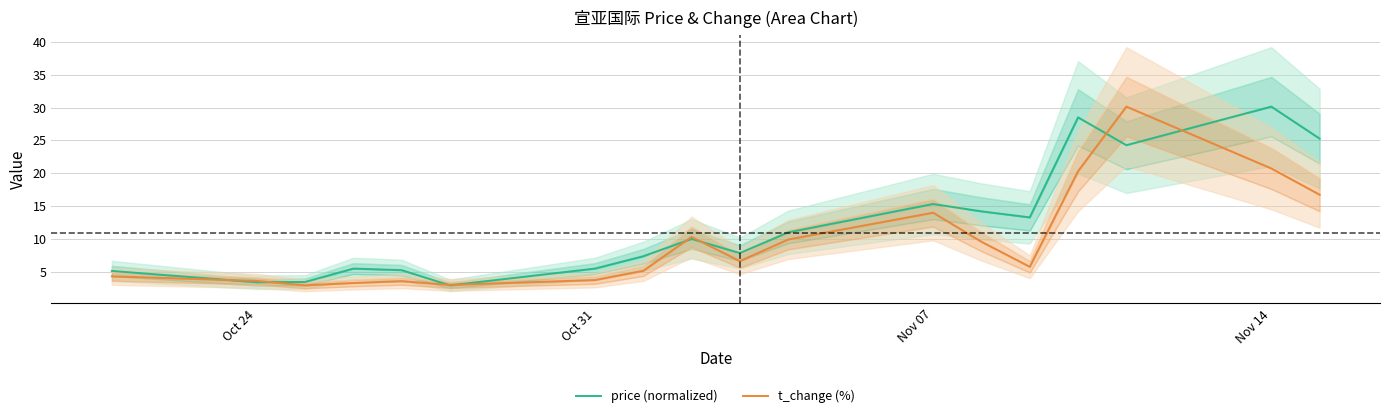

What is the highest value of the t_change (%) series?

30.1